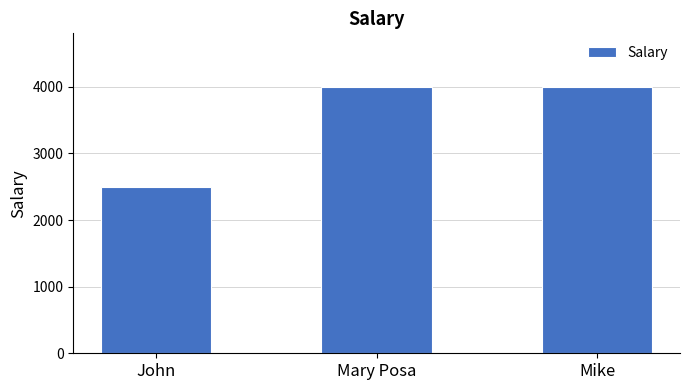

True or false: the data shows 4000.0 at Mary Posa.

True